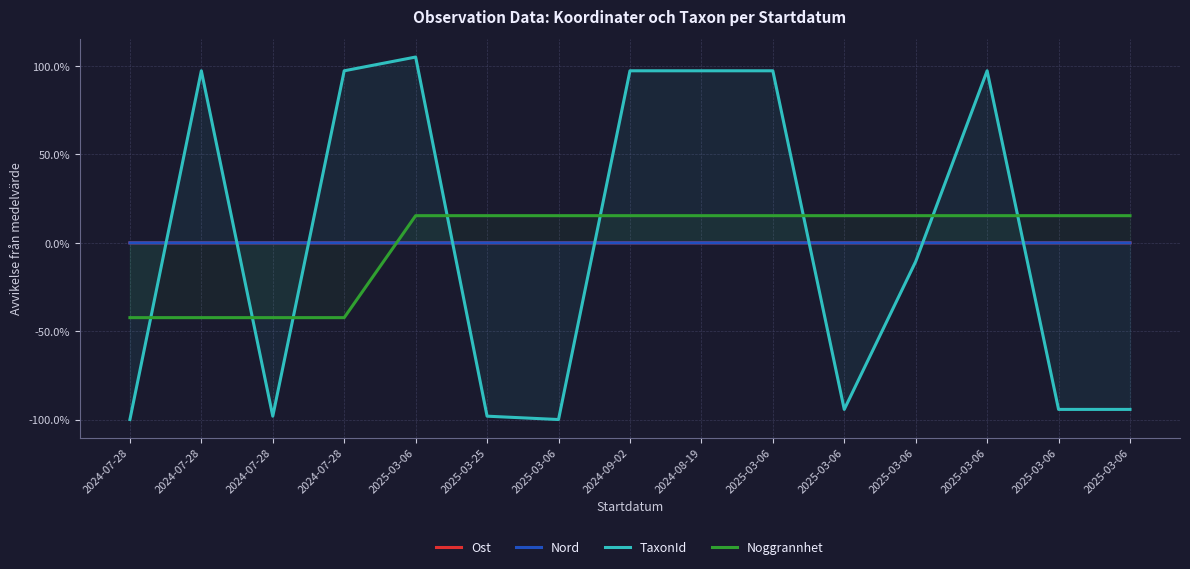

At which category does TaxonId reach its first local peak?

2024-07-28